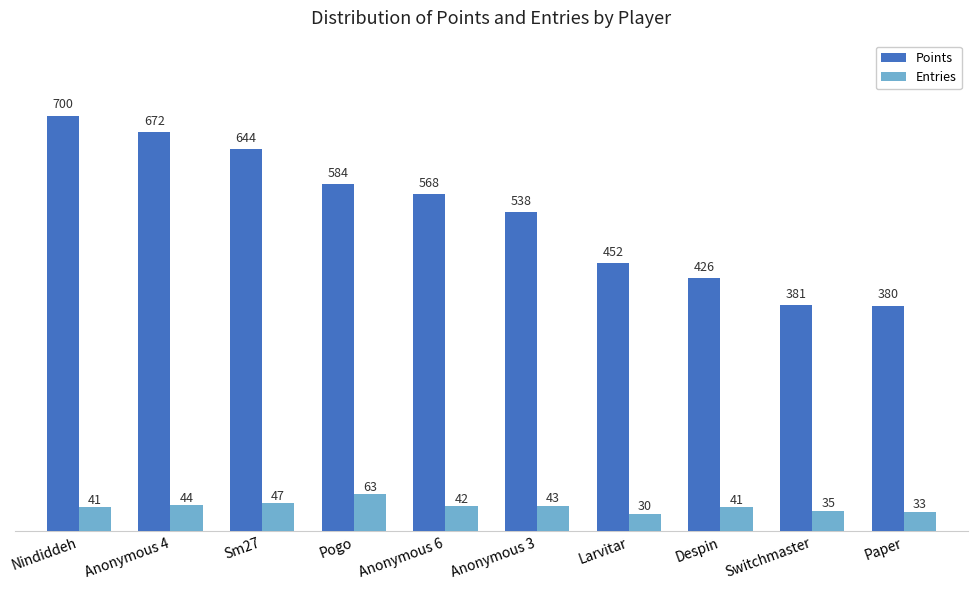

At which label does Entries reach its minimum?

Larvitar